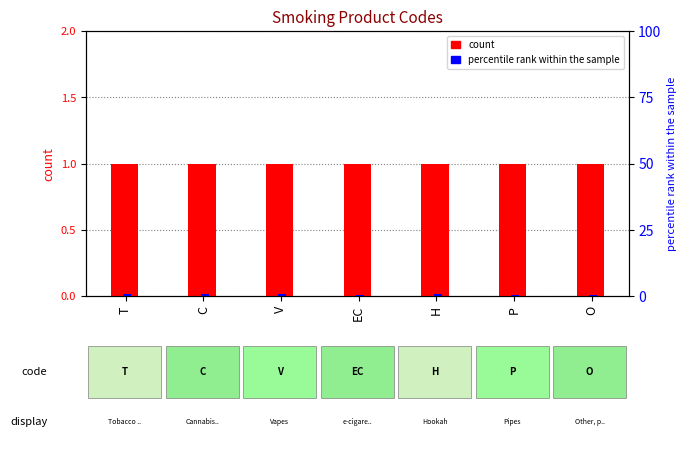

Which series has the widest spread of values?

percentile rank within the sample